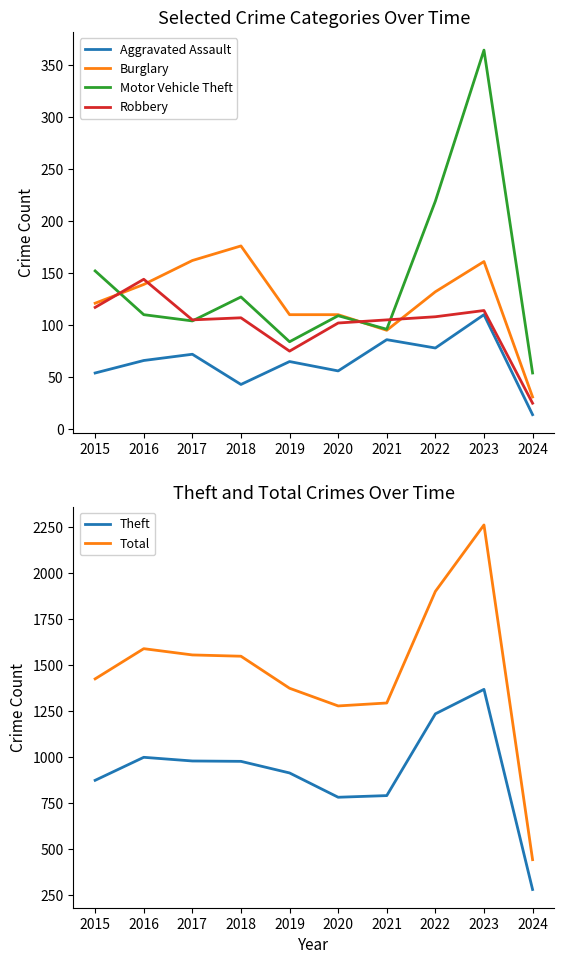

Does the chart have visible grid lines?

No